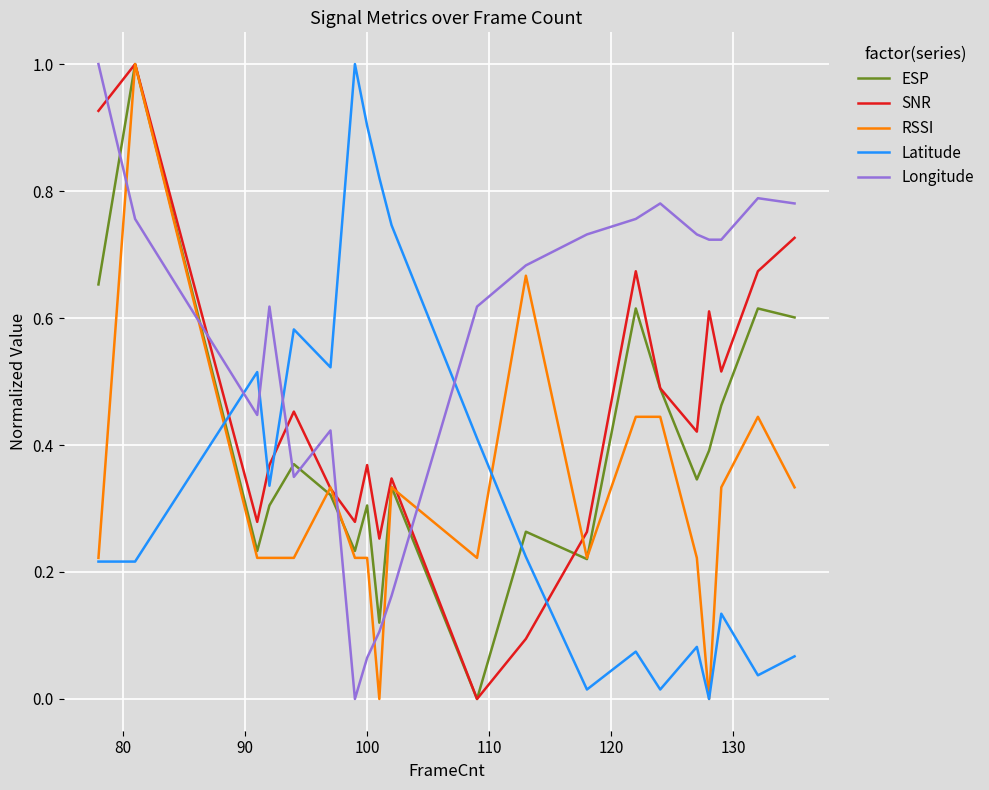

What is the maximum value for SNR?

1.0